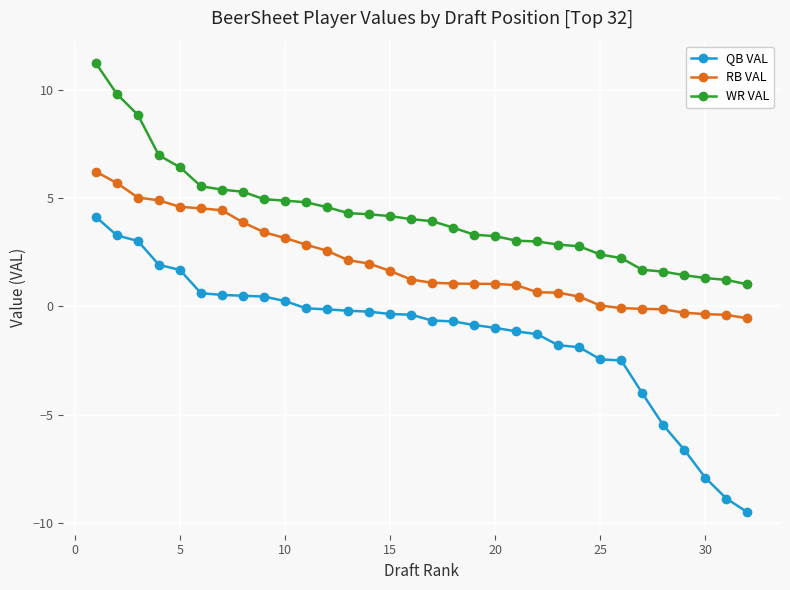

True or false: WR VAL and QB VAL intersect in this chart.

False